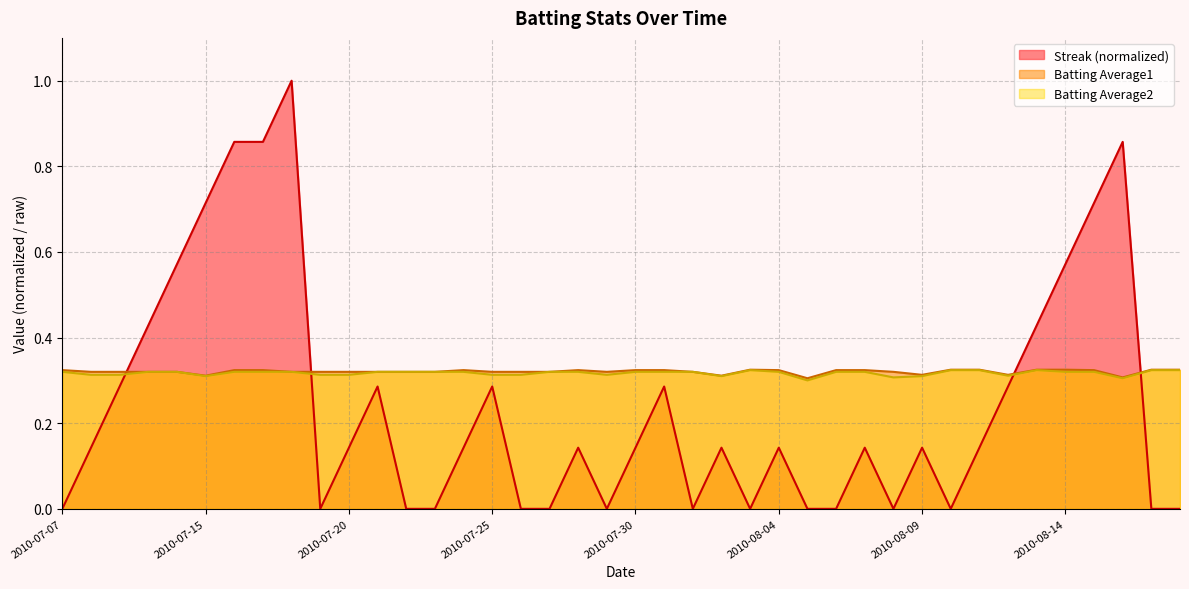

Is the value of Streak at 2010-08-14 greater than the value of Batting Average2 at 2010-07-23?

Yes